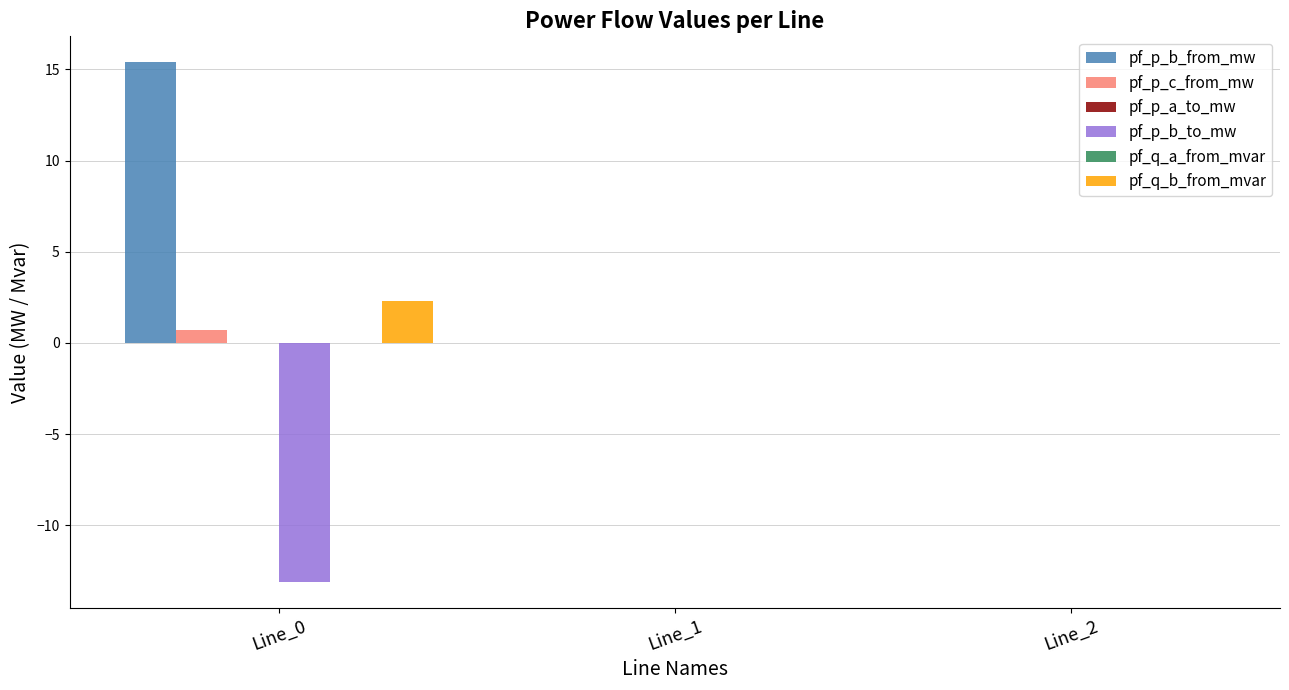

The value of pf_q_b_from_mvar at Line_1 is -0.0. True or false?

True